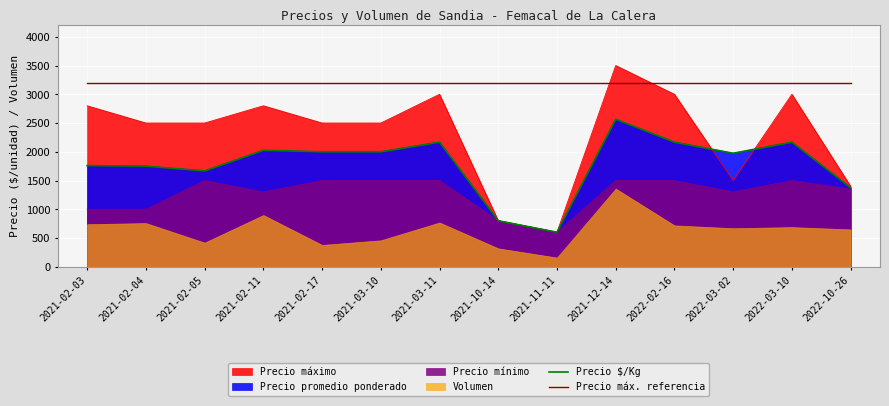

Which series changed the most between 2021-02-04 and 2022-03-02?

Precio $/Kg